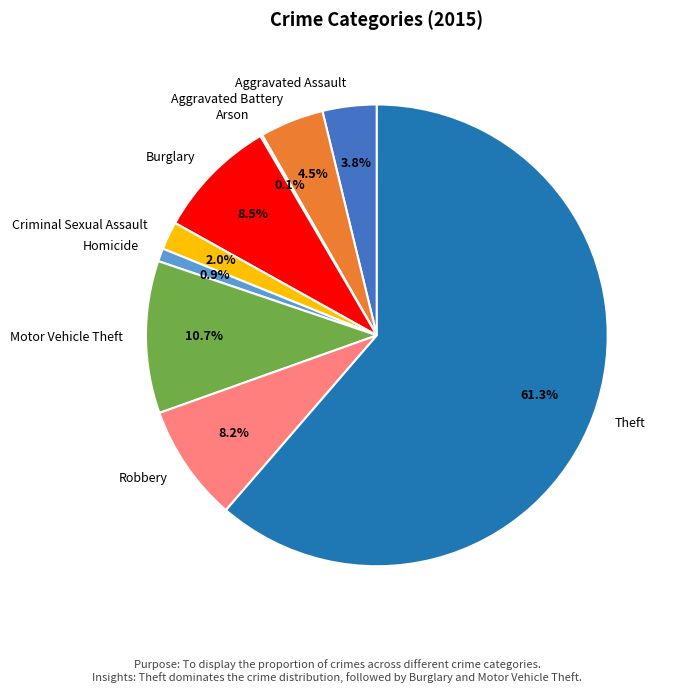

Is there any slice that represents more than half of the pie?

Yes